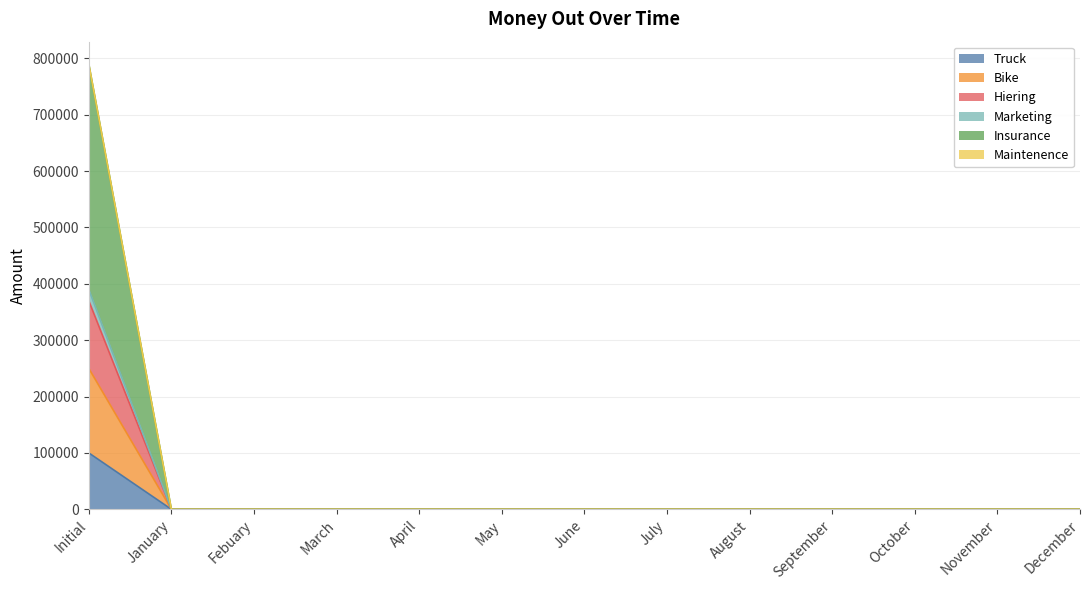

True or false: Bike and Truck intersect in this chart.

False